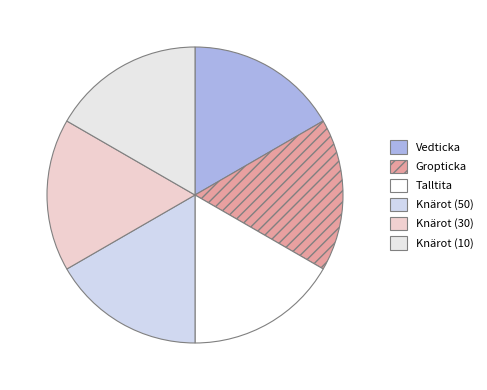

To the nearest percent, what percentage of the pie is Gropticka?

17%